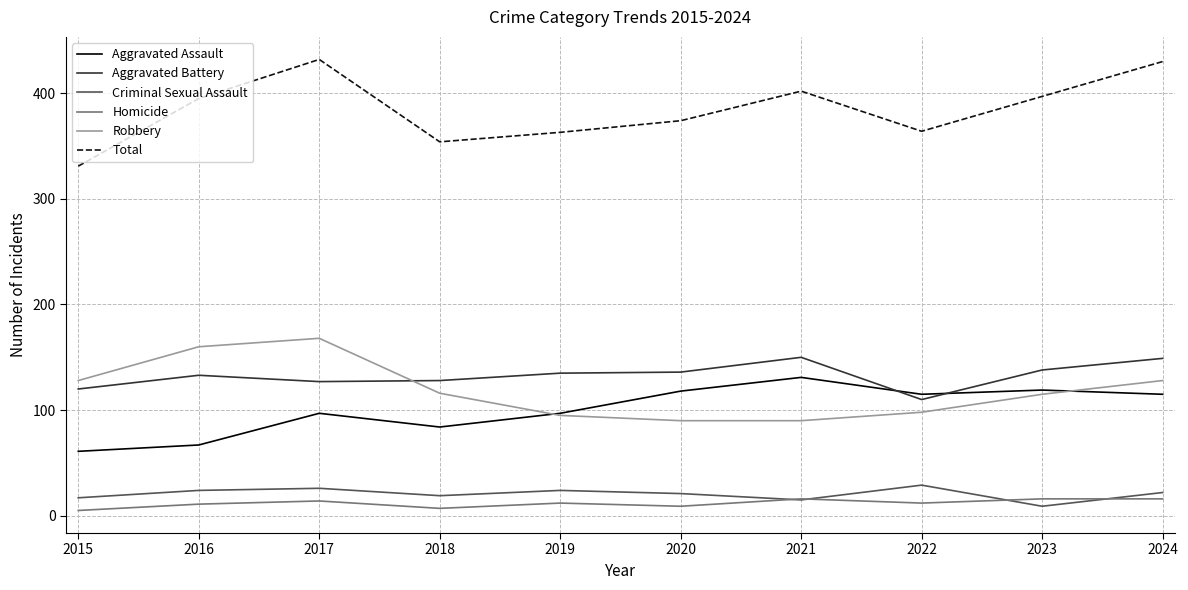

Is it true that Total equals 154 at 2016?

False